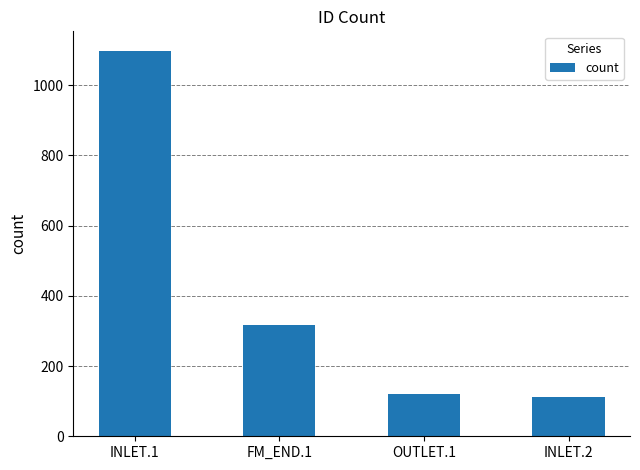

The chart shows a value of 119 at OUTLET.1. True or false?

True